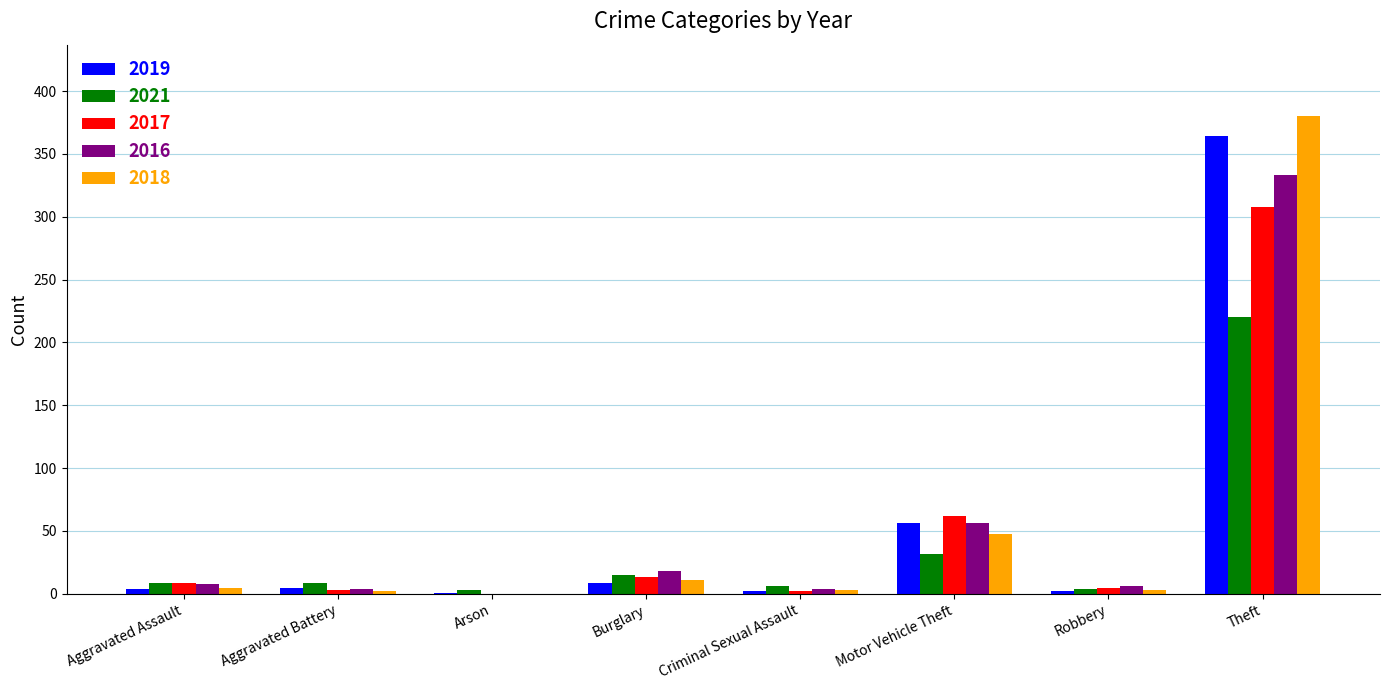

What are all the series names shown in the legend?

2019, 2021, 2017, 2016, 2018